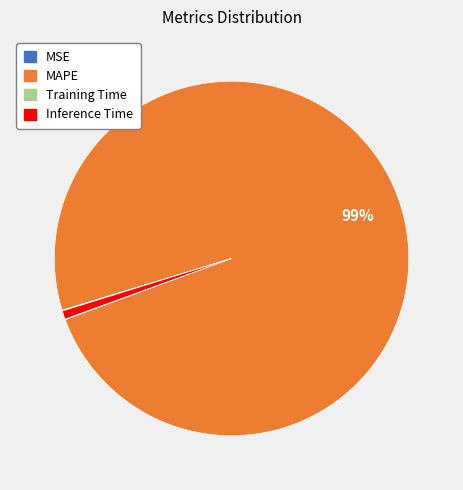

Does MAPE represent more than half of the total?

Yes